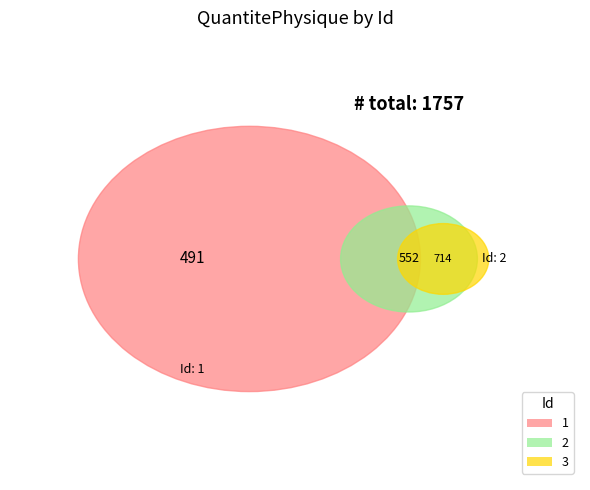

Is there any slice that represents more than half of the pie?

No